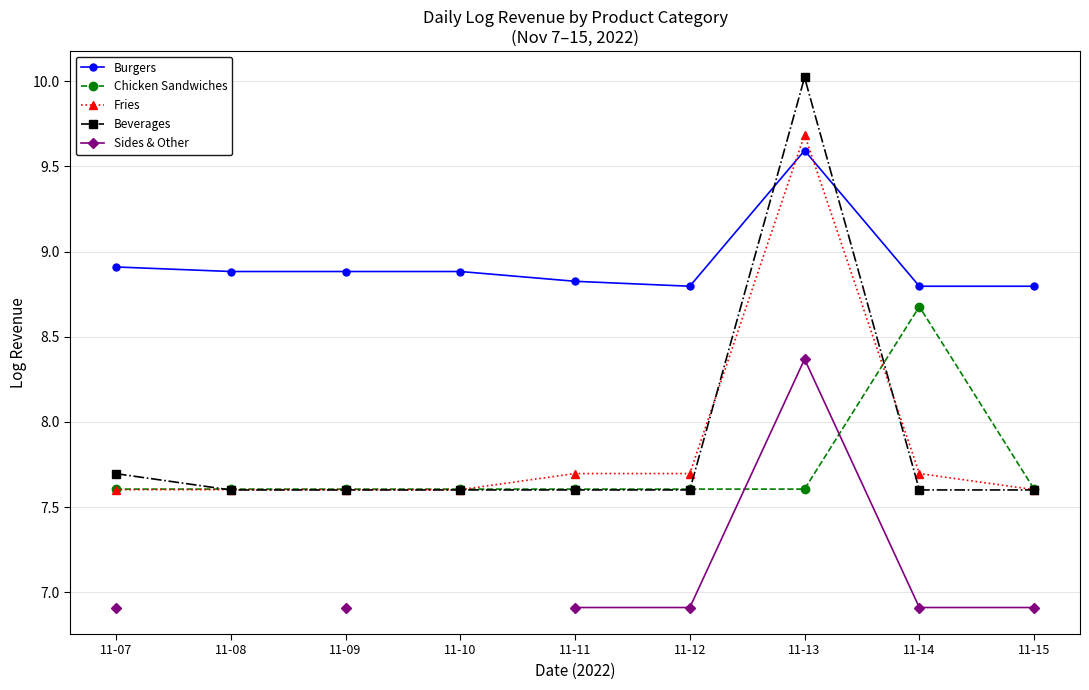

What is the maximum value for Burgers?

9.6